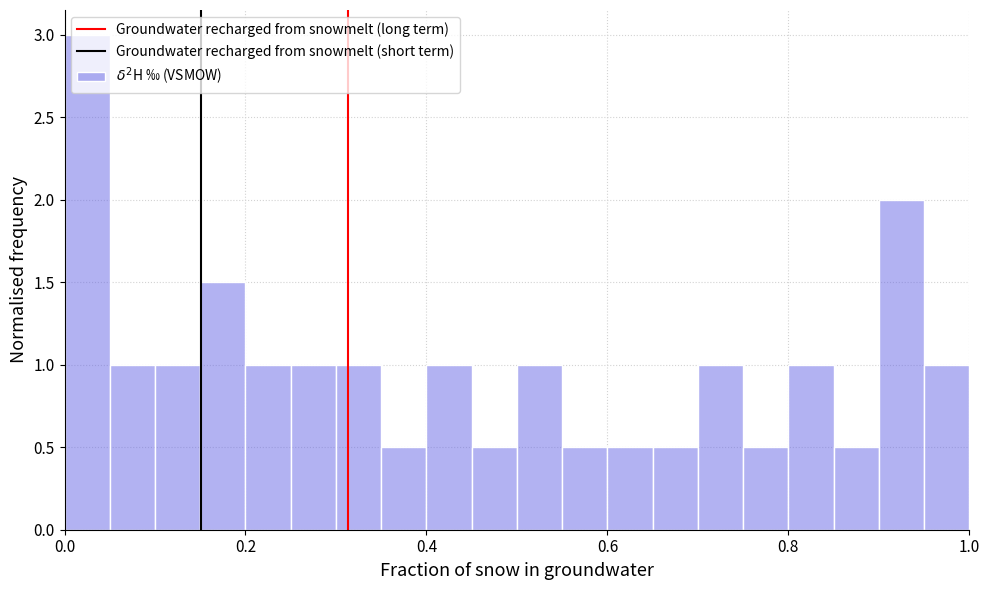

Around what value on the x-axis is the tallest bar? Give the approximate position of its centre, as read against the axis.

0.02